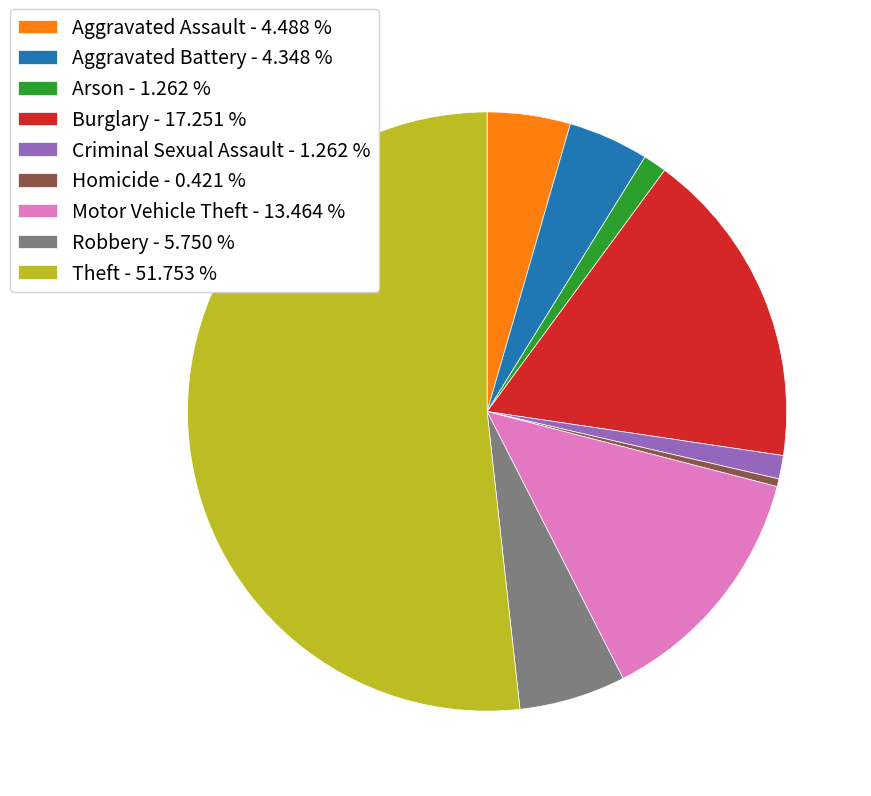

Combined, do Homicide - 0.421 % and Robbery - 5.750 % account for over 50%?

No